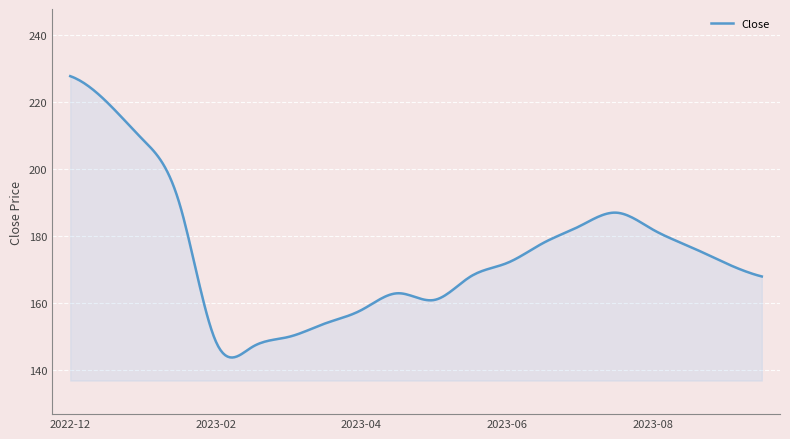

What is the minimum value shown in the chart?

143.9